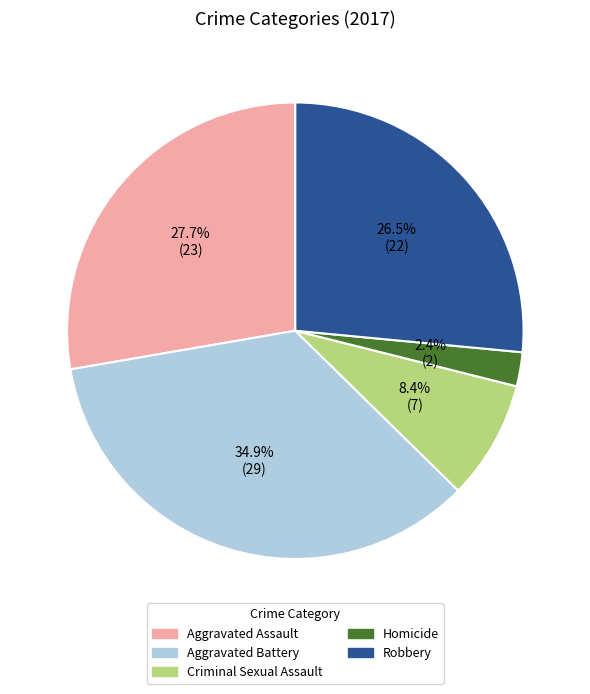

Approximately how many times larger is the value at Robbery compared to Aggravated Assault?

1.0